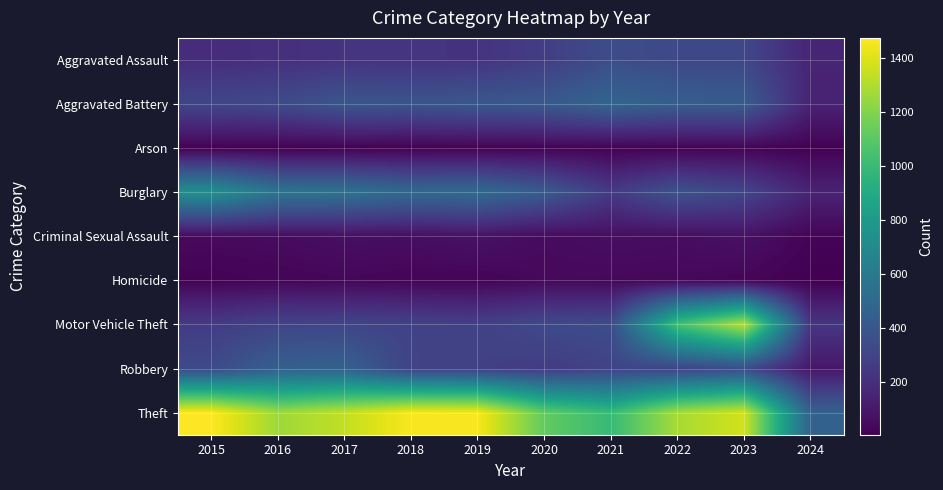

Reading left to right, list all the values displayed in this chart.

Aggravated Assault: 2015=194	2016=206	2017=225	2018=225	2019=223	2020=273	2021=352	2022=327	2023=320	2024=158
Aggravated Battery: 2015=316	2016=336	2017=400	2018=389	2019=407	2020=416	2021=479	2022=439	2023=432	2024=147
Arson: 2015=9	2016=7	2017=10	2018=7	2019=12	2020=17	2021=12	2022=12	2023=19	2024=8
Burglary: 2015=738	2016=576	2017=562	2018=506	2019=517	2020=425	2021=261	2022=379	2023=317	2024=150
Criminal Sexual Assault: 2015=46	2016=50	2017=62	2018=60	2019=77	2020=48	2021=61	2022=55	2023=72	2024=21
Homicide: 2015=15	2016=26	2017=33	2018=25	2019=22	2020=41	2021=38	2022=36	2023=28	2024=6
Motor Vehicle Theft: 2015=263	2016=304	2017=312	2018=298	2019=290	2020=333	2021=348	2022=1031	2023=1312	2024=237
Robbery: 2015=337	2016=454	2017=460	2018=301	2019=287	2020=263	2021=300	2022=304	2023=341	2024=96
Theft: 2015=1474	2016=1259	2017=1339	2018=1461	2019=1459	2020=1120	2021=998	2022=1279	2023=1374	2024=463